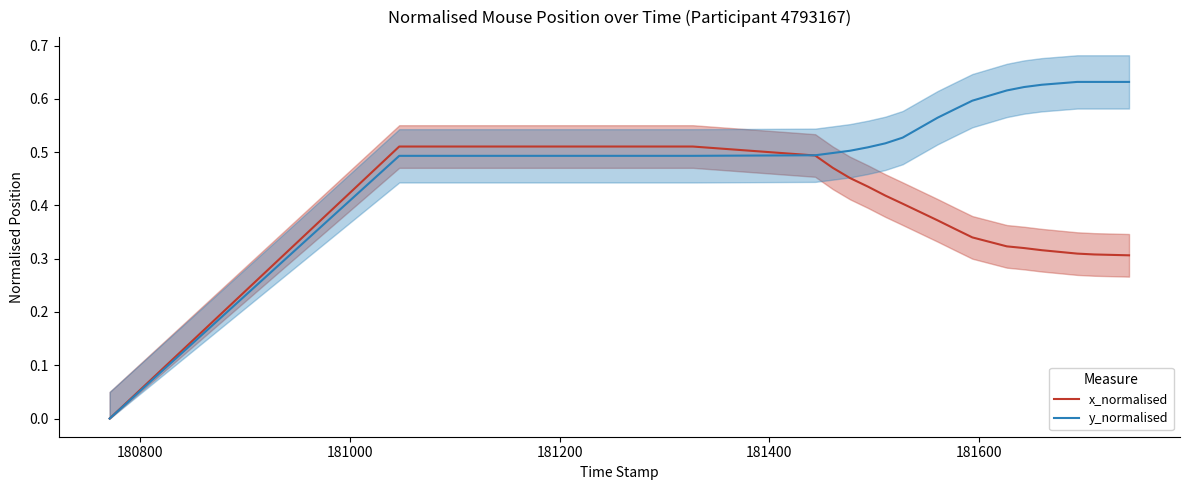

List the series in order of their peak value, lowest first.

x_normalised, y_normalised